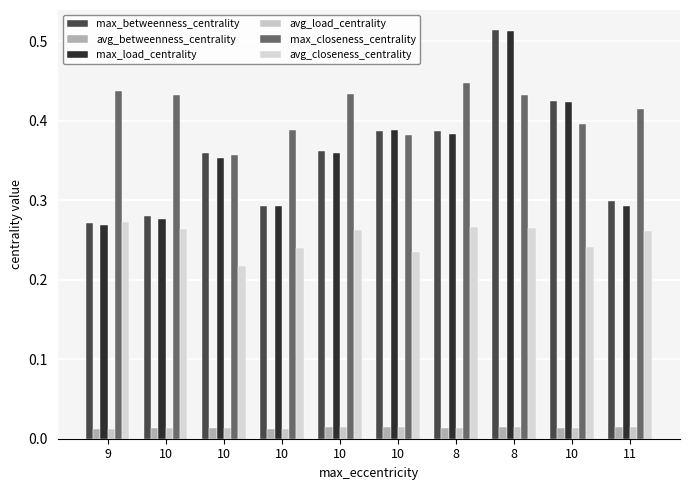

How many categories are shown in the chart?

10